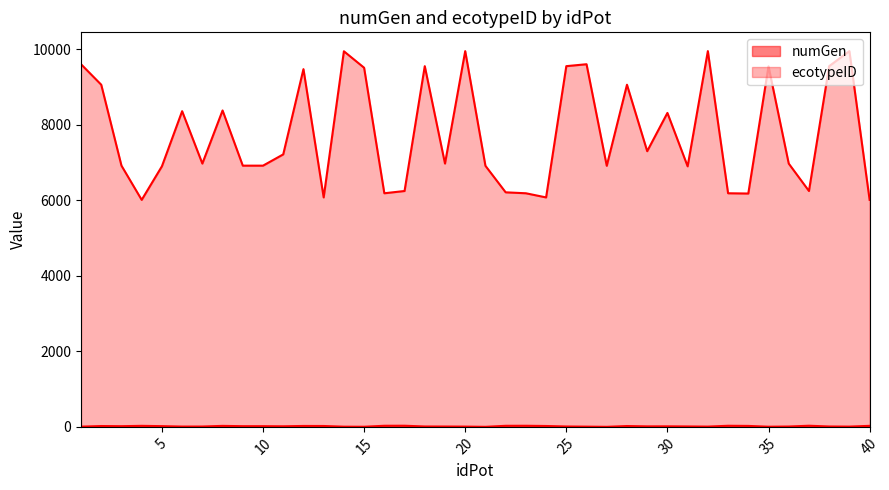

How many distinct data groups are displayed?

2